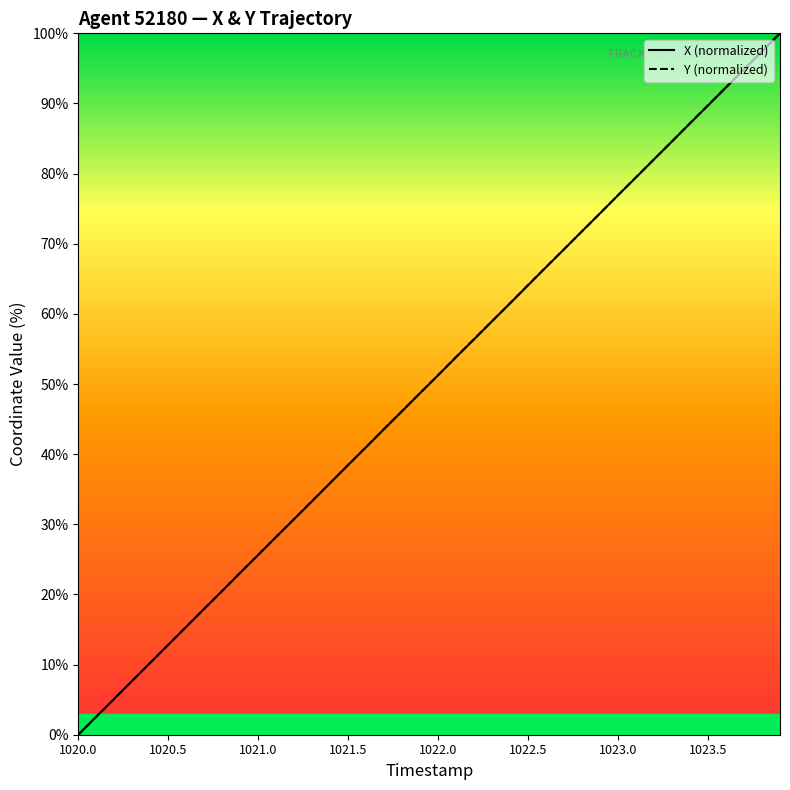

What is the maximum value for Y (normalized)?

100.0